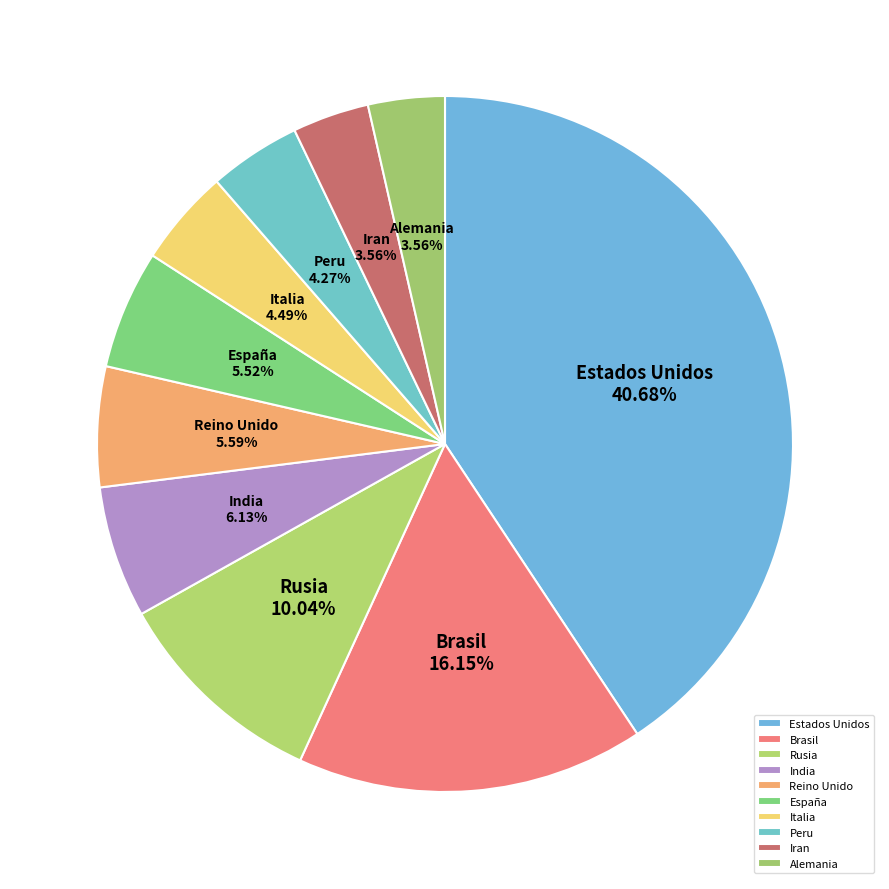

Does India account for over 50% of the chart?

No